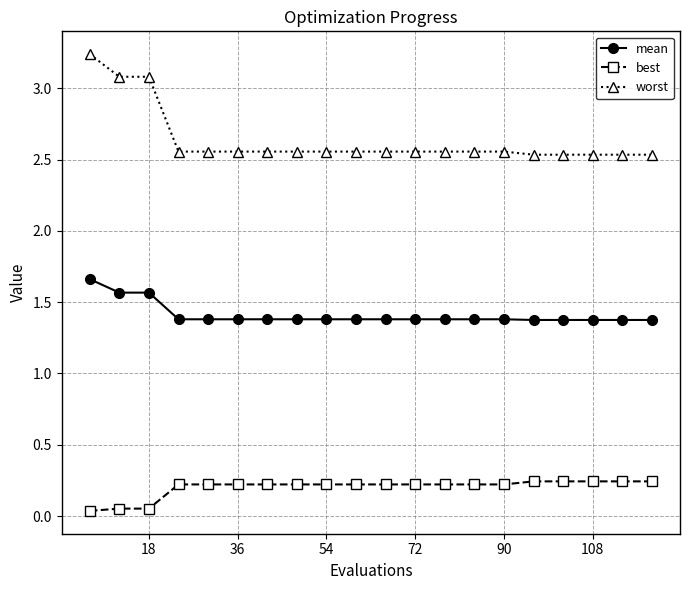

Which series has the largest total across all categories?

worst